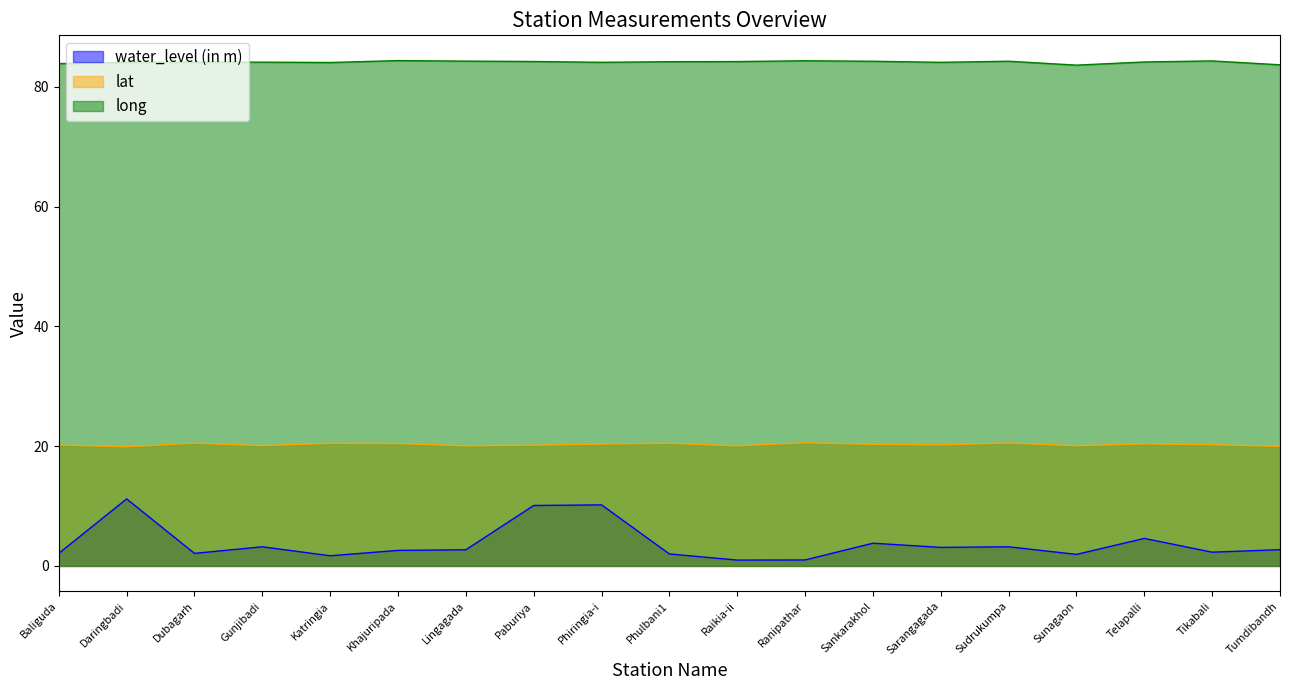

The lat series shows 20.1 at Gunjibadi. True or false?

True